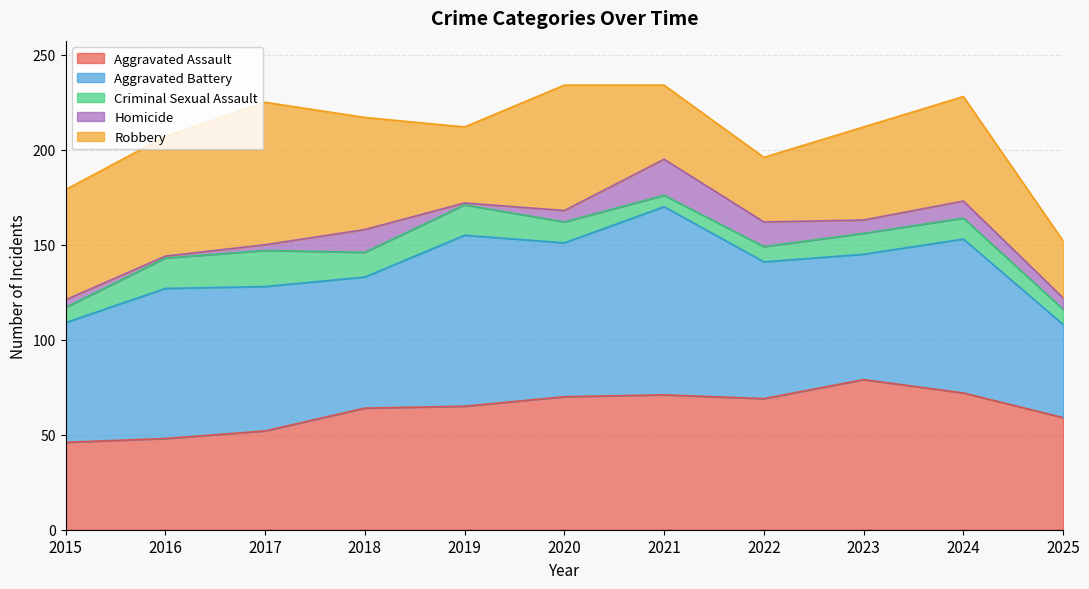

Which series has the largest total across all categories?

Aggravated Battery